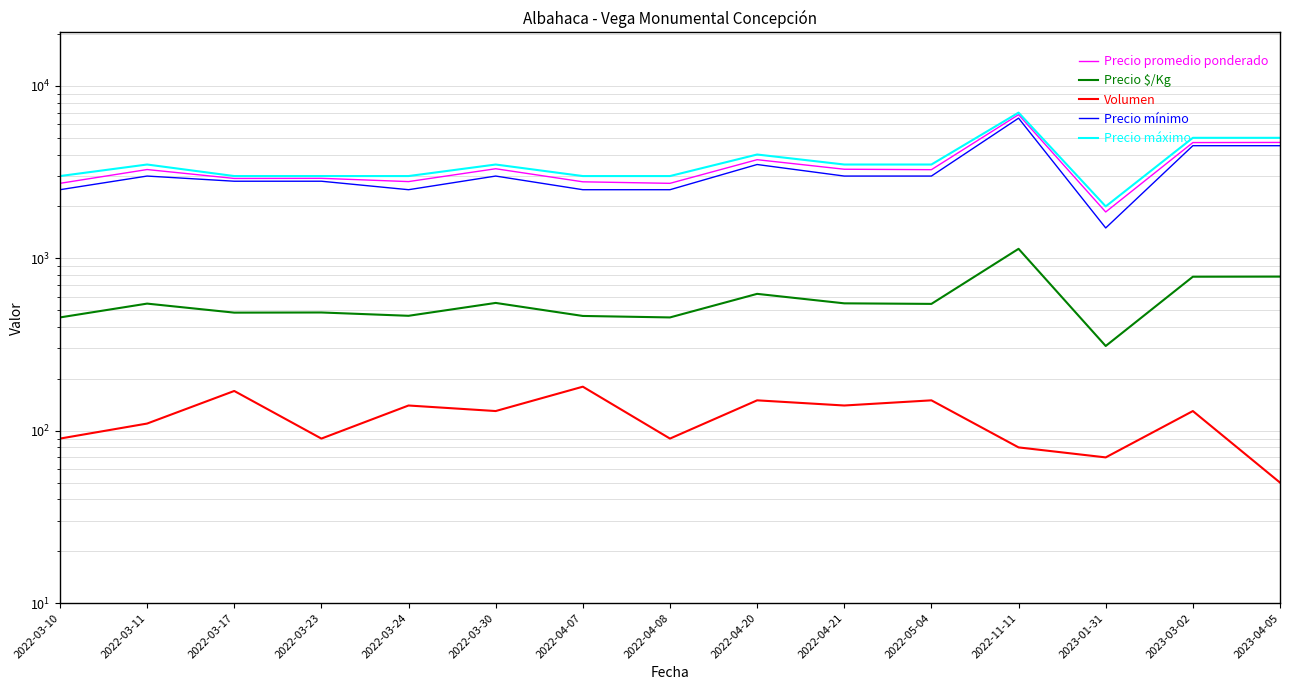

True or false: Volumen has more than 0 points higher than both neighbors.

True